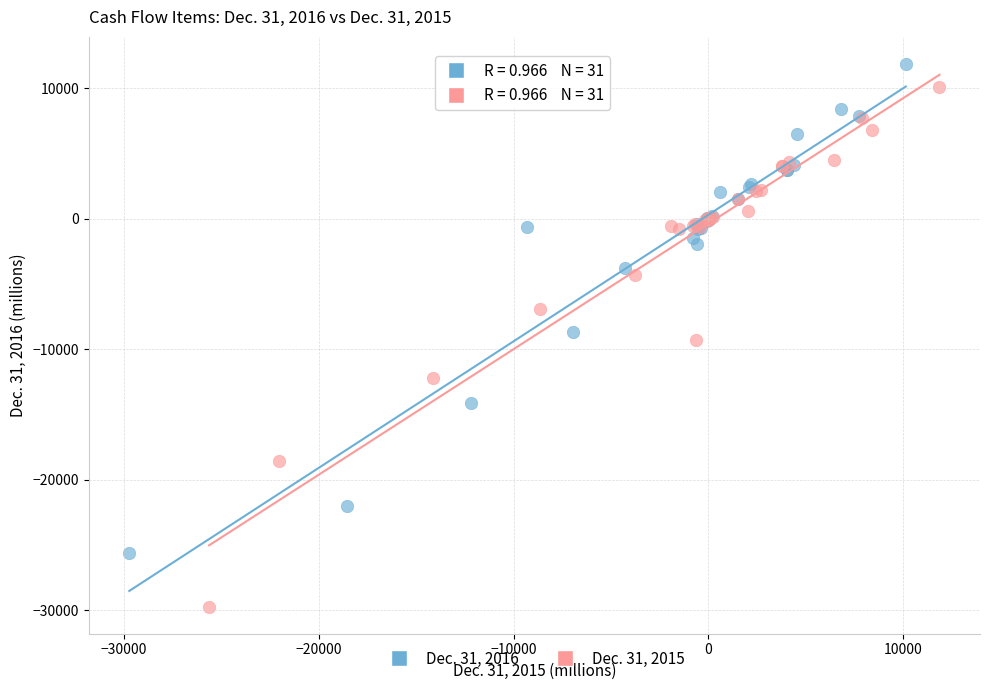

Which series contains the highest Y value?

Dec. 31, 2016